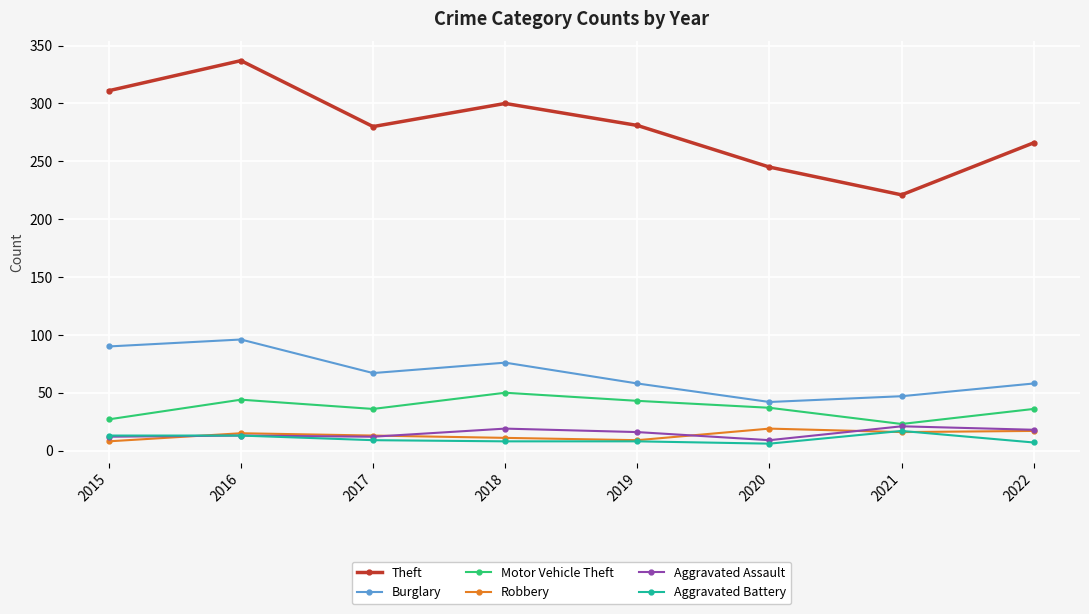

How many distinct data groups are displayed?

6